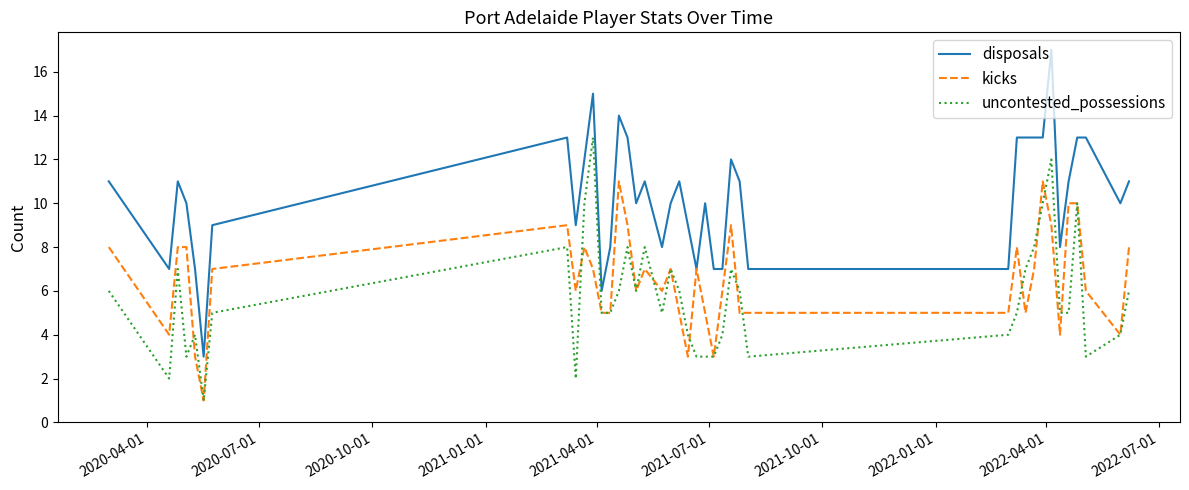

List the series in order of their peak value, lowest first.

kicks, uncontested_possessions, disposals